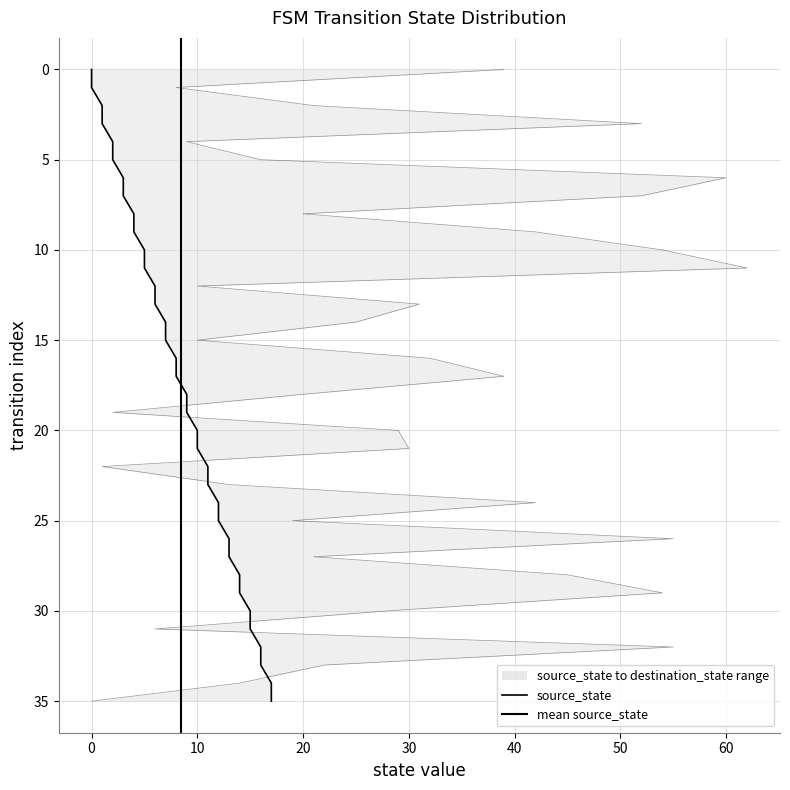

True or false: the data shows 13 at 10.

False